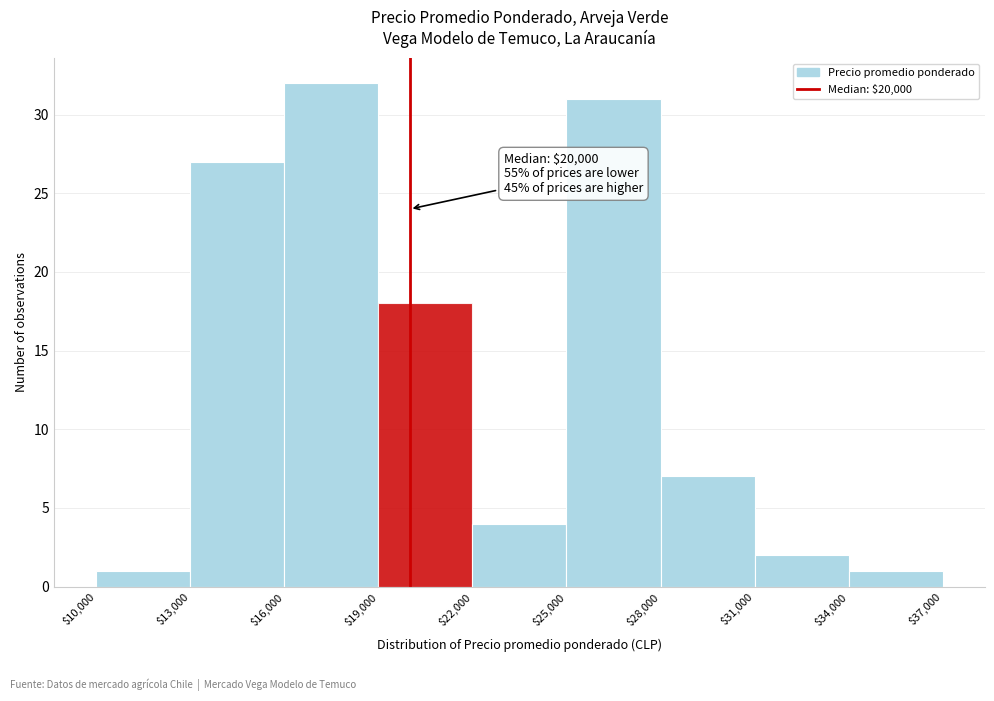

Which range on the x-axis has the tallest bar?

$16,000 to $19,000